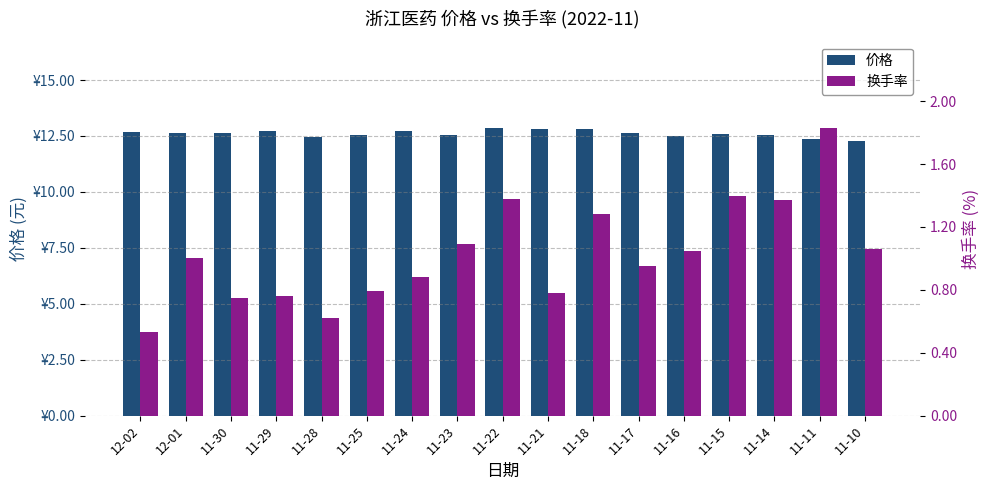

How many groups of bars are there?

17